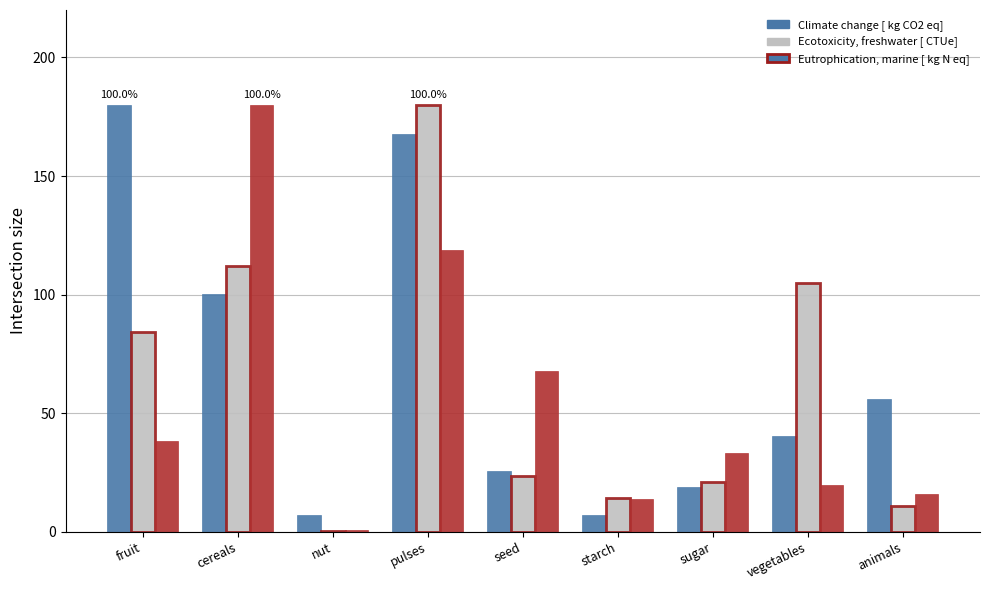

What is the spread (max minus min) of values at vegetables?

85.3